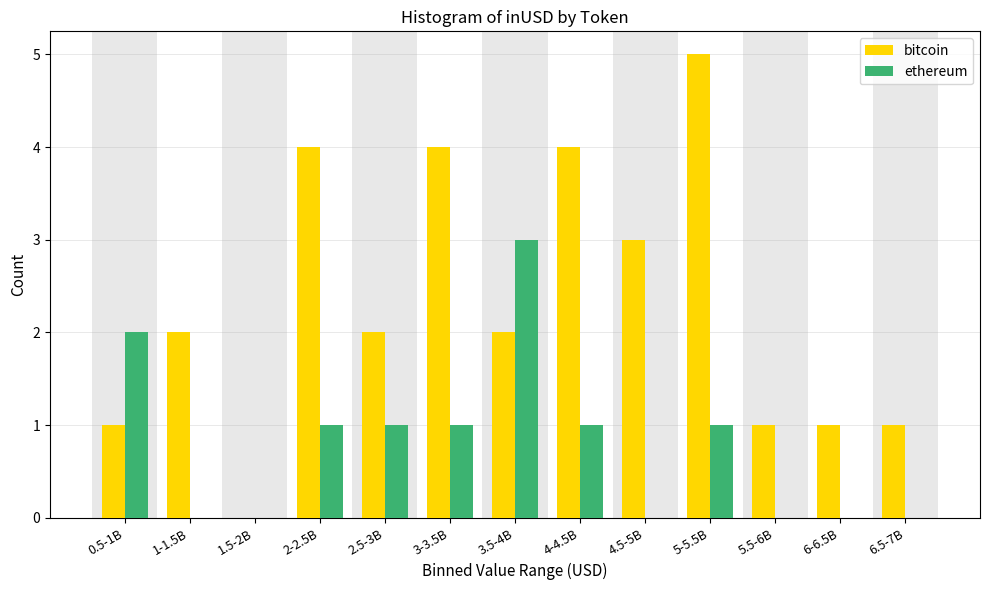

Reading right to left, extract all data points from this chart.

bitcoin: 6.5-7B=1	6-6.5B=1	5.5-6B=1	5-5.5B=5	4.5-5B=3	4-4.5B=4	3.5-4B=2	3-3.5B=4	2.5-3B=2	2-2.5B=4	1.5-2B=0	1-1.5B=2	0.5-1B=1
ethereum: 6.5-7B=0	6-6.5B=0	5.5-6B=0	5-5.5B=1	4.5-5B=0	4-4.5B=1	3.5-4B=3	3-3.5B=1	2.5-3B=1	2-2.5B=1	1.5-2B=0	1-1.5B=0	0.5-1B=2